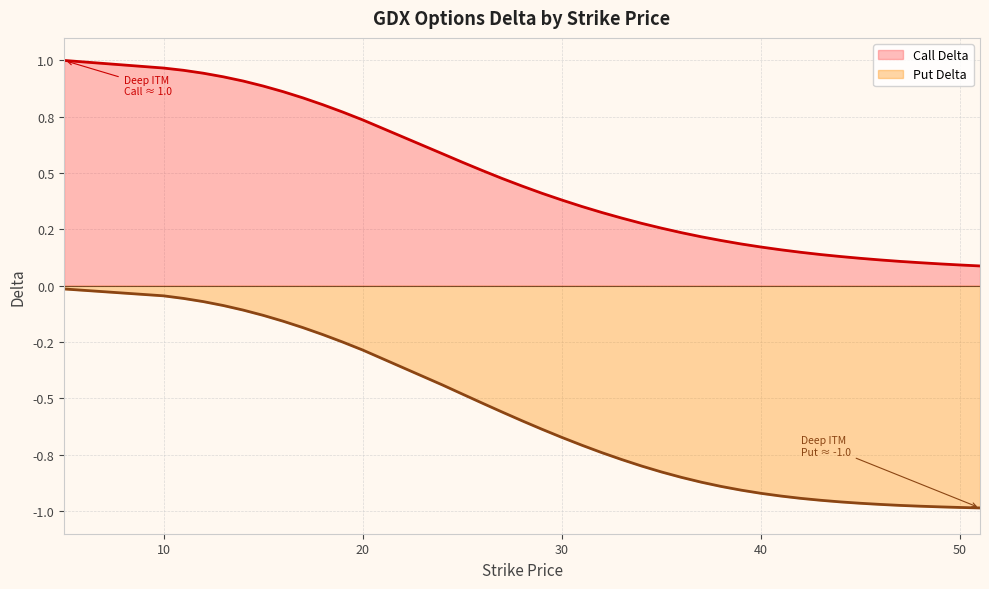

At which category is the sum across all series the highest?

5